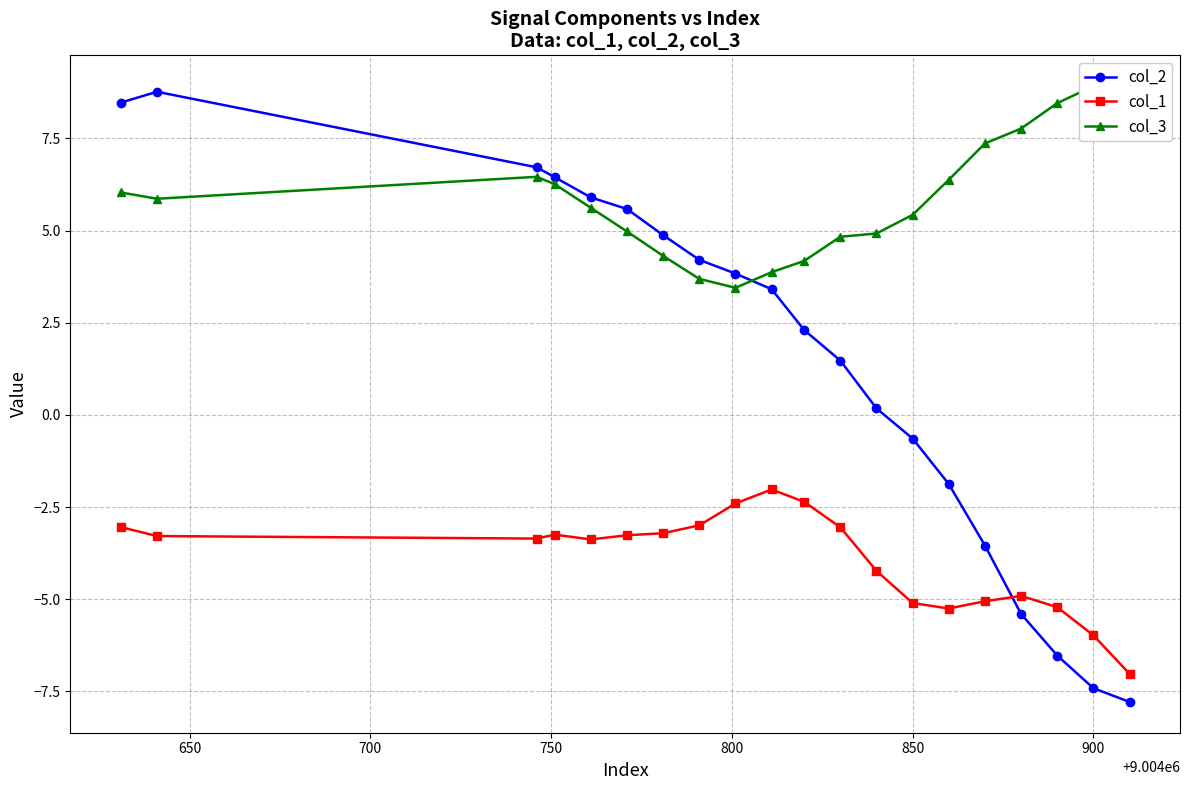

In col_1, how many points are higher than both neighbors (excluding endpoints)?

3